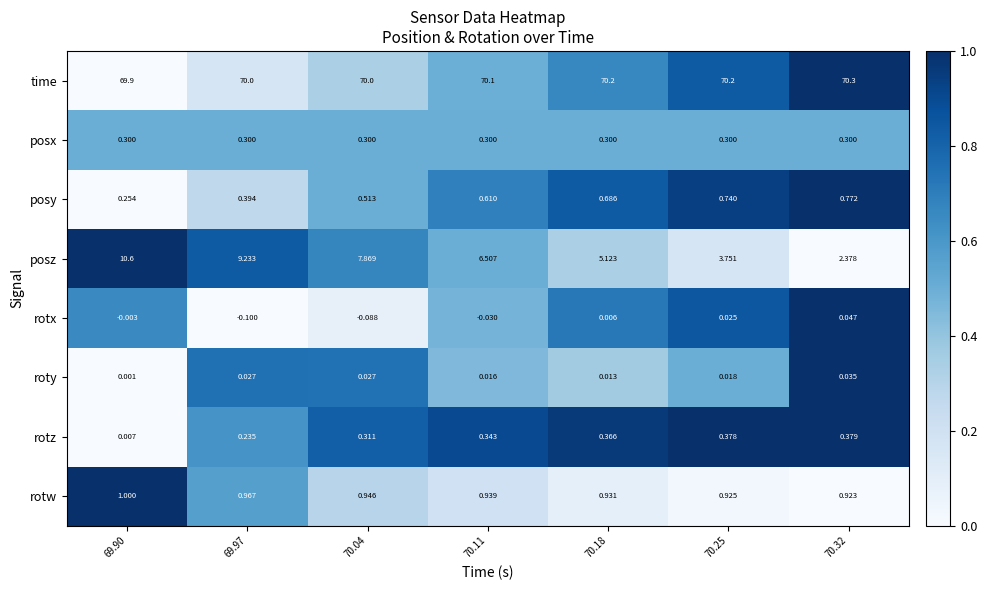

Which series has the largest total across all categories?

time